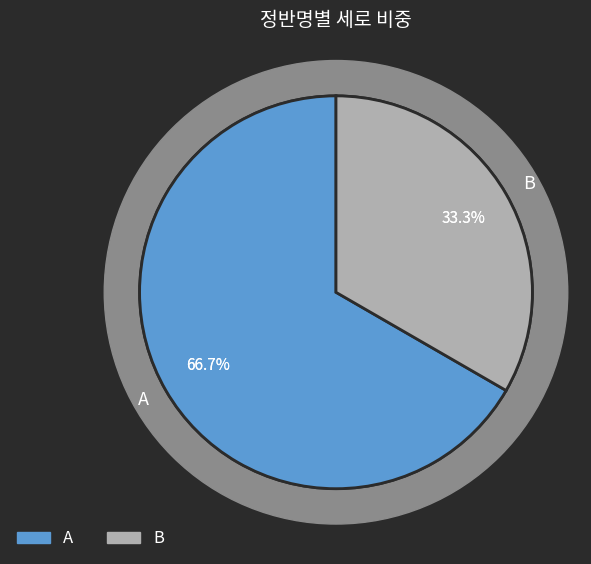

How many segments does this pie chart have?

2